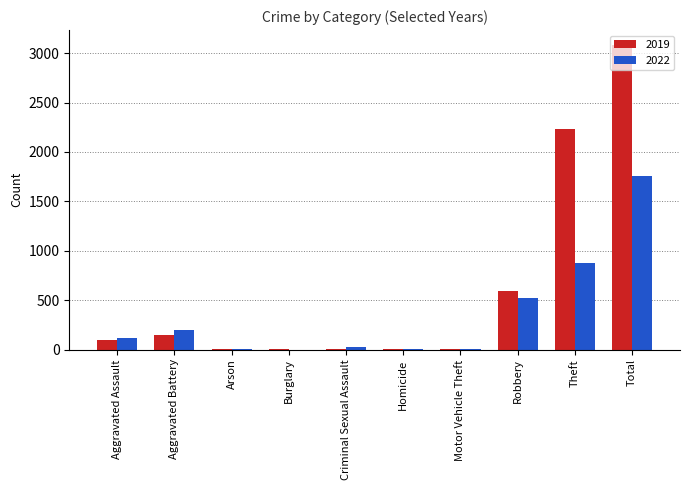

What are all the series names shown in the legend?

2019, 2022